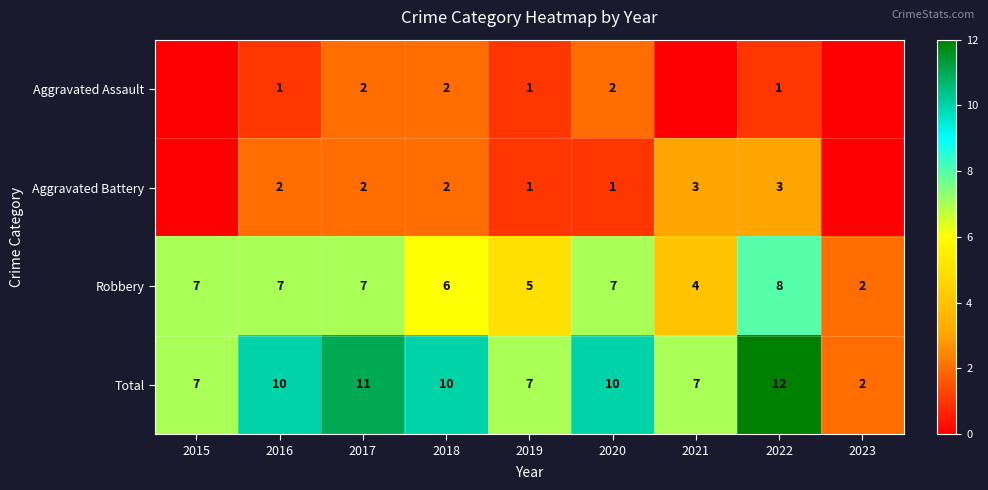

What value does the Total series have at 2019?

7